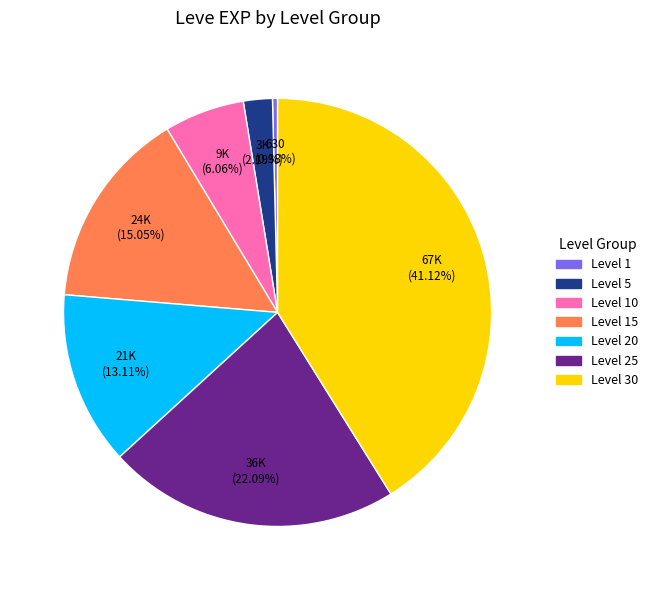

Is there any slice that represents more than half of the pie?

No